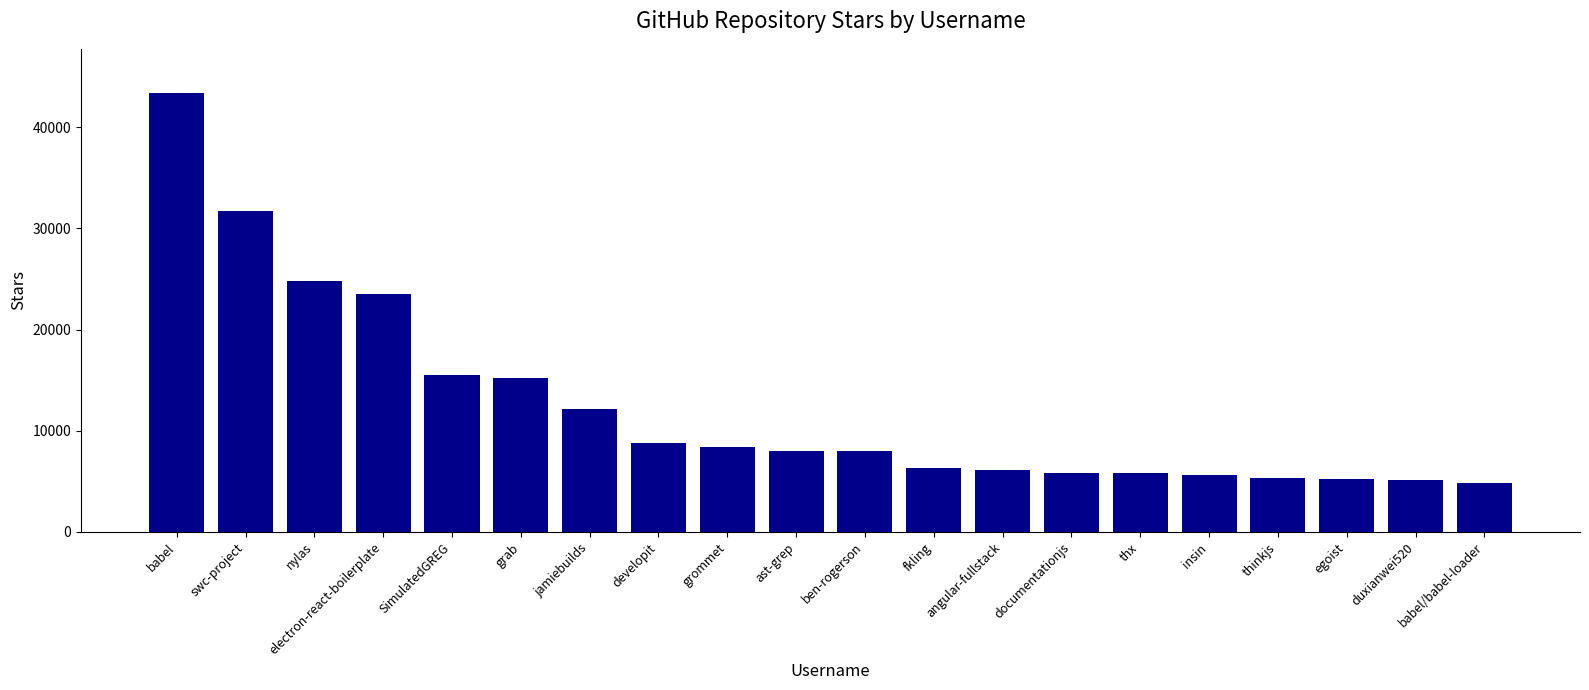

What is the value of the 3rd bar from the left?

24800